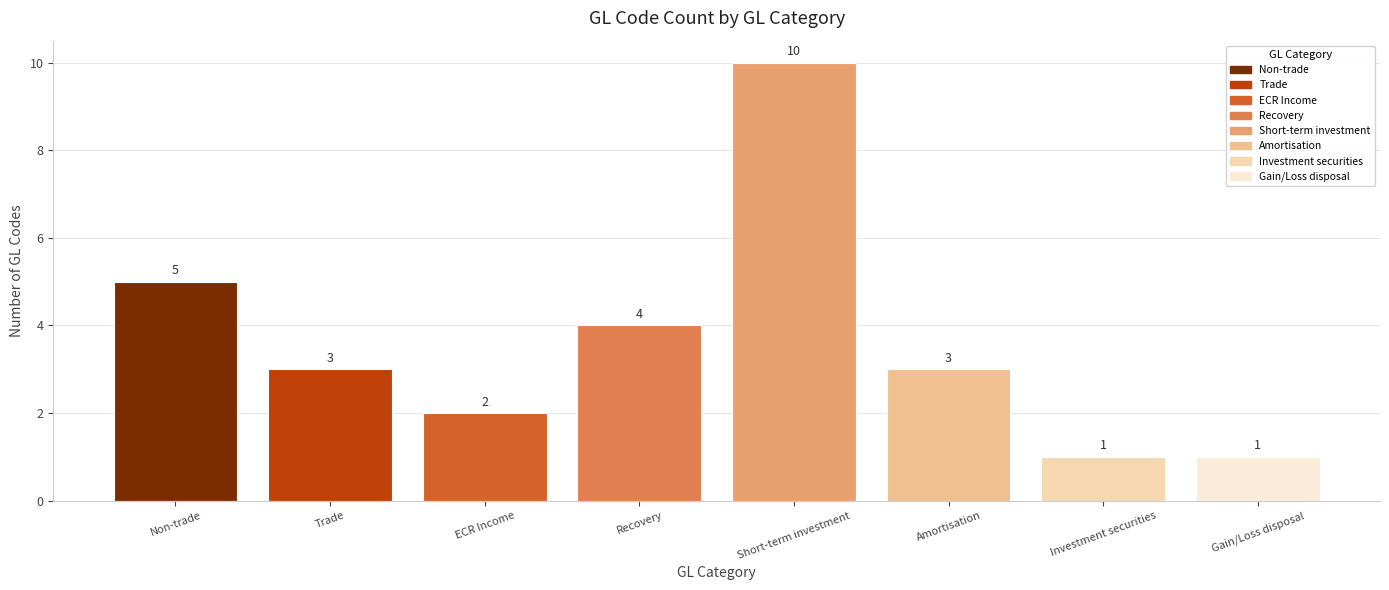

Reading left to right, list all the values displayed in this chart.

5	3	2	4	10	3	1	1